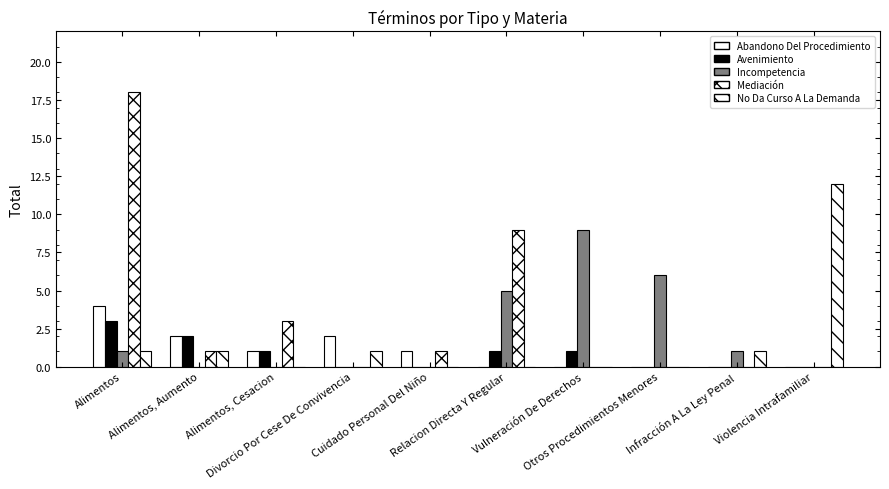

Which series has the largest total across all categories?

Mediación